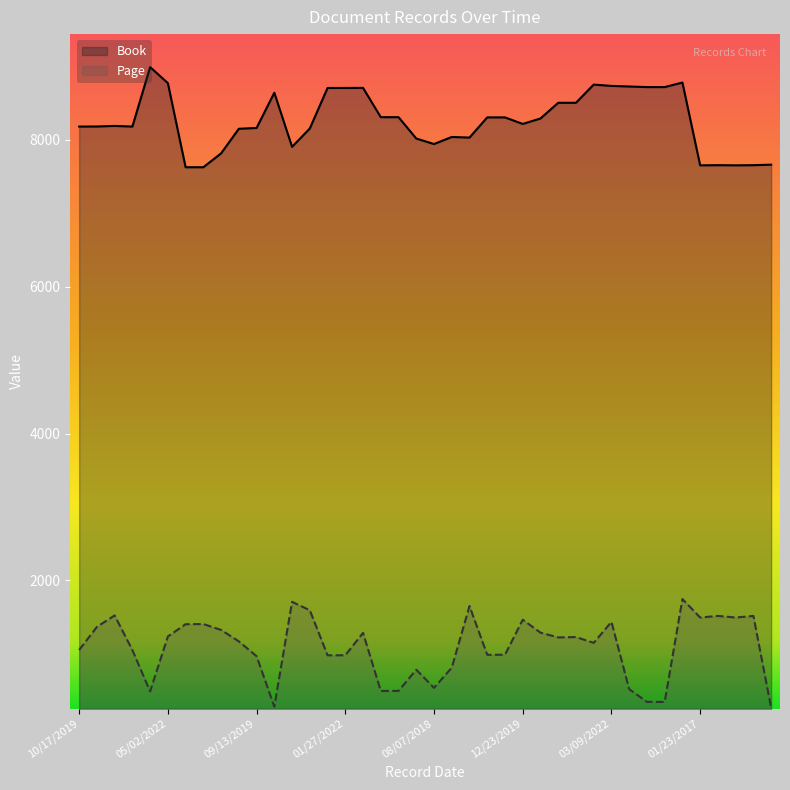

How many lines are shown in the chart?

2